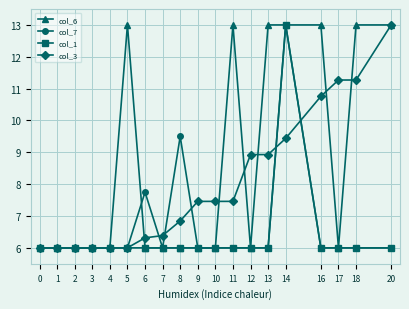

What is the difference between the maximum and minimum values in the col_6 series?

7.0